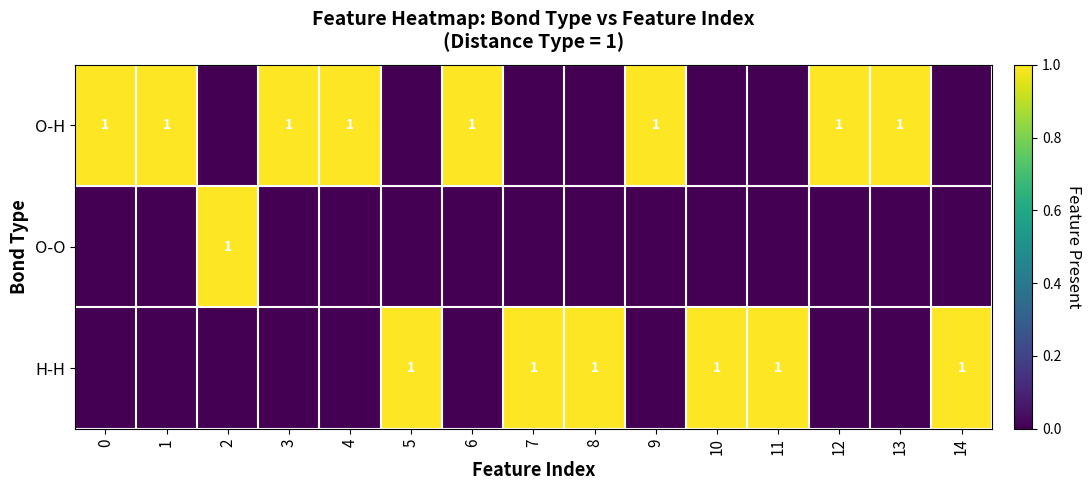

Count the number of categories in the chart.

15